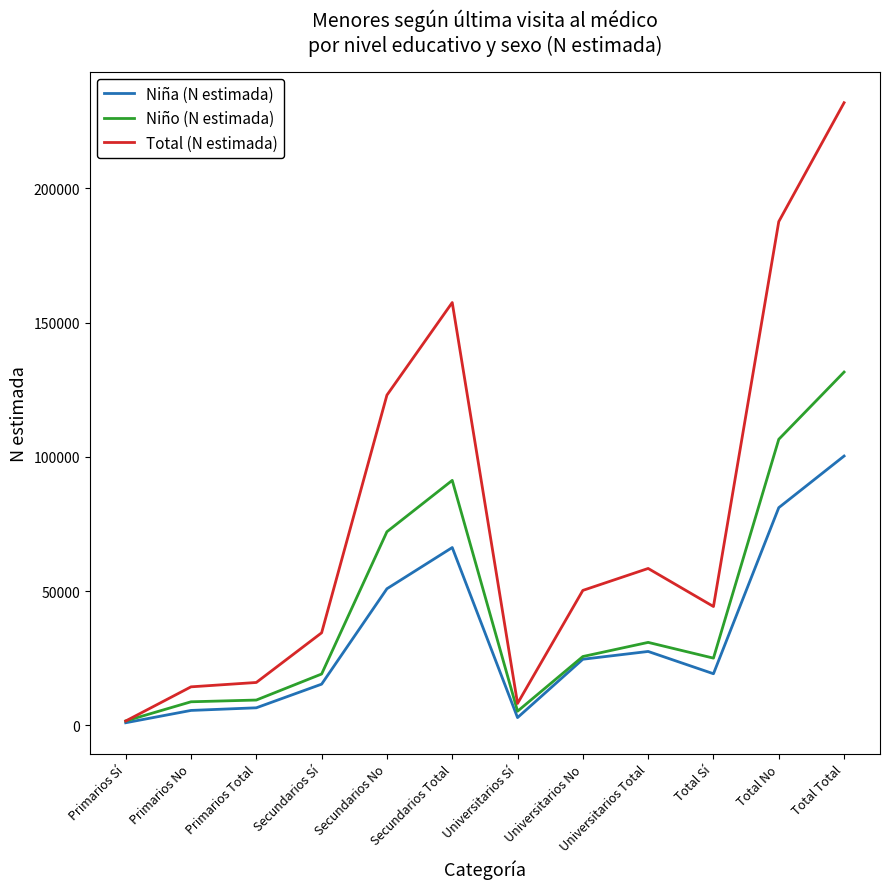

What is the spread (max minus min) of values at Primarios Total?

9434